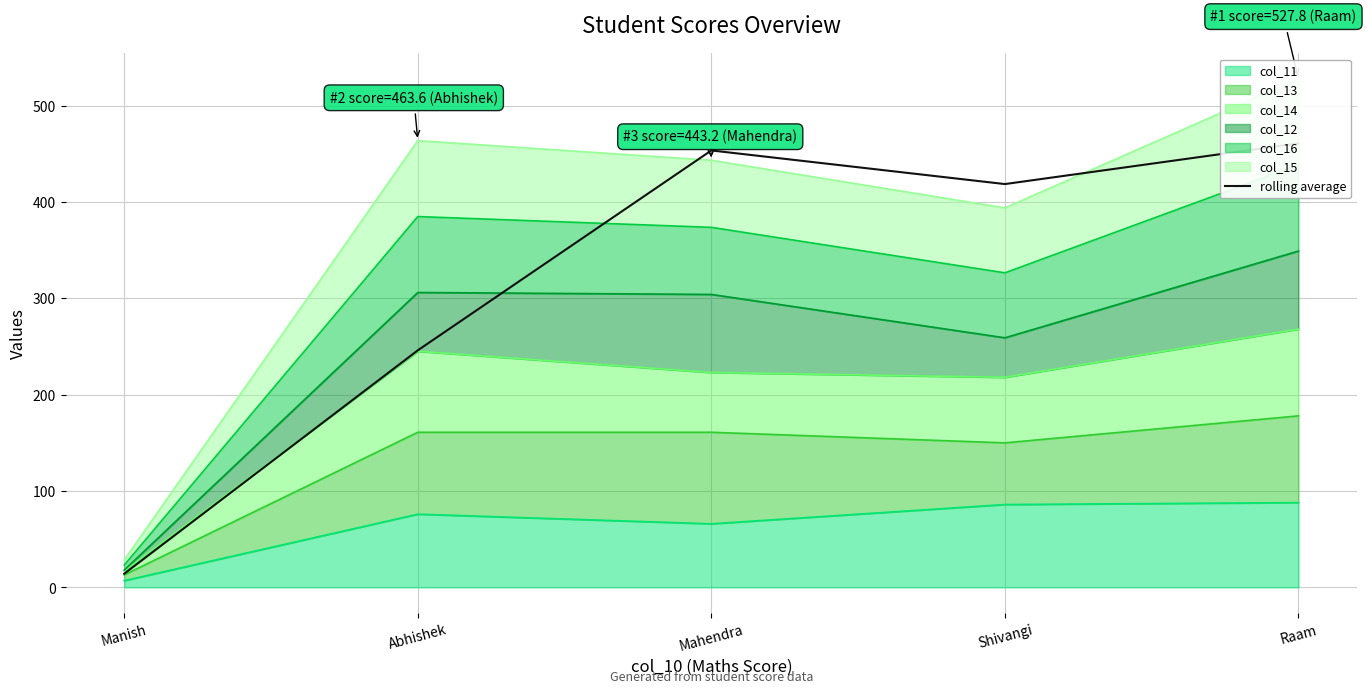

At which label does col_11 reach its minimum?

Manish